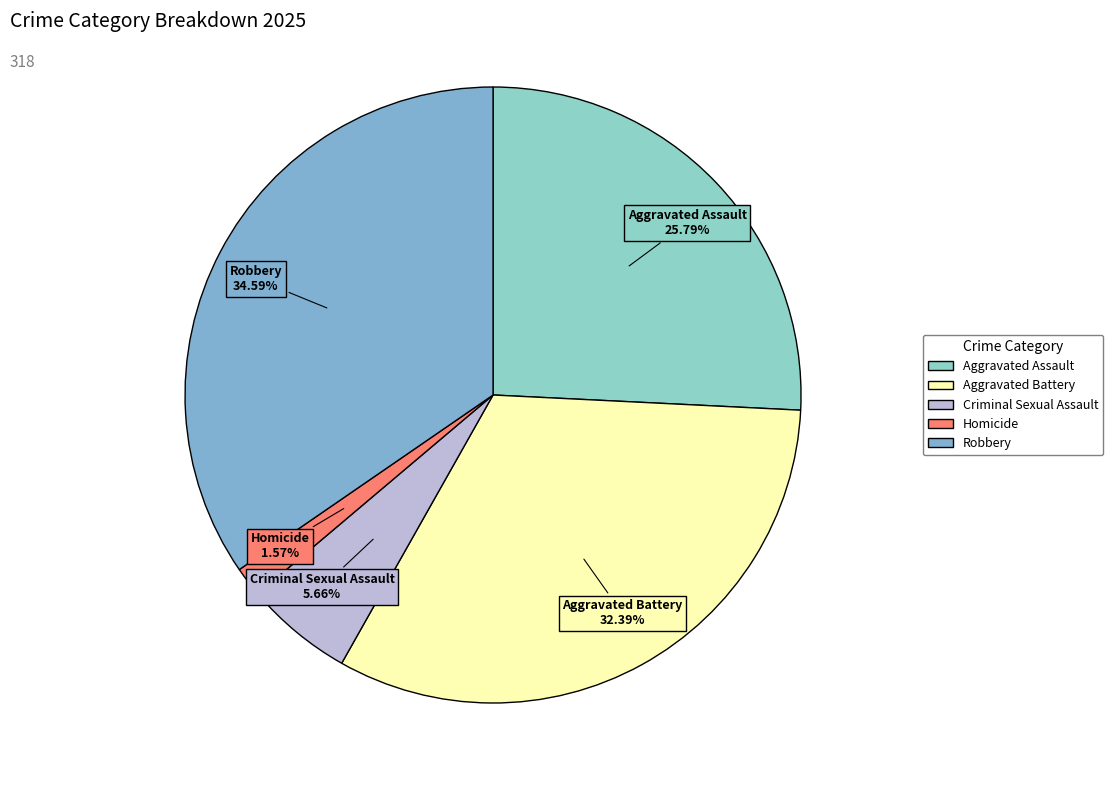

What is the largest slice in the pie chart?

Robbery